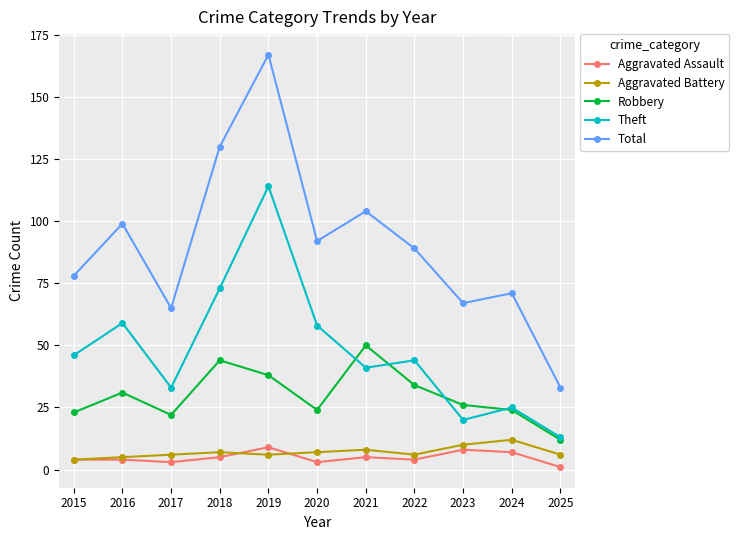

Is it true that Theft equals 20 at 2023?

True